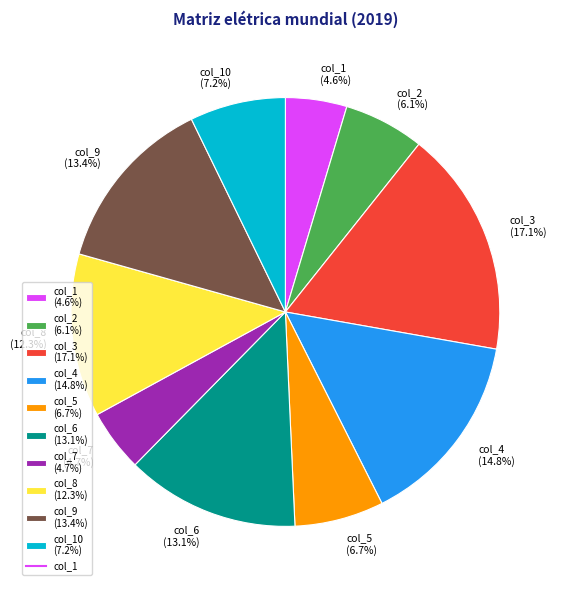

What is the largest slice in the pie chart?

col_3 (17.1%)